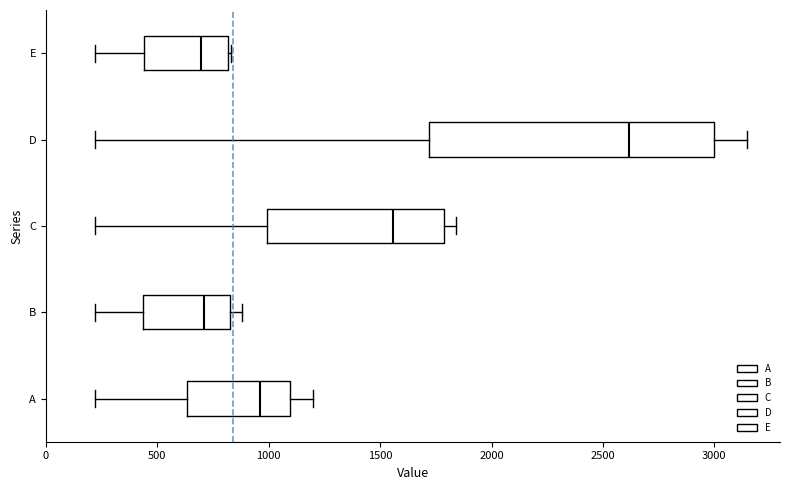

Which box is the widest, from its left edge to its right edge?

D